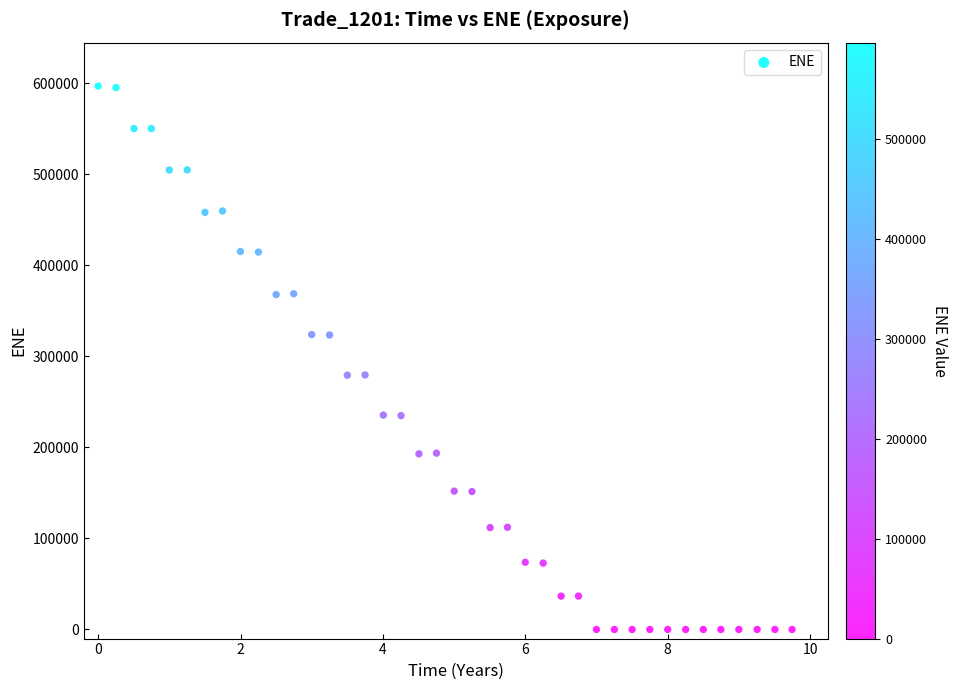

What is the range of Y values (max minus min)?

596697.0